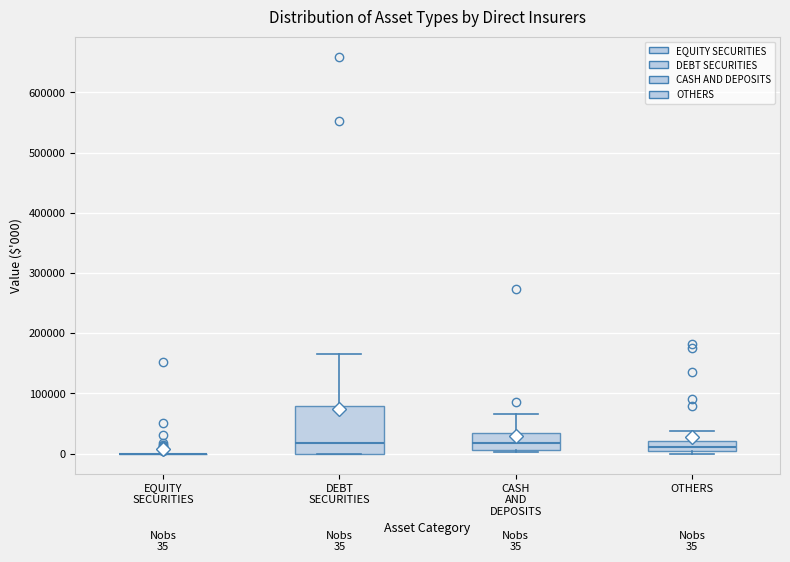

Comparing the boxes themselves (not the whiskers), which one is the tallest?

DEBT SECURITIES